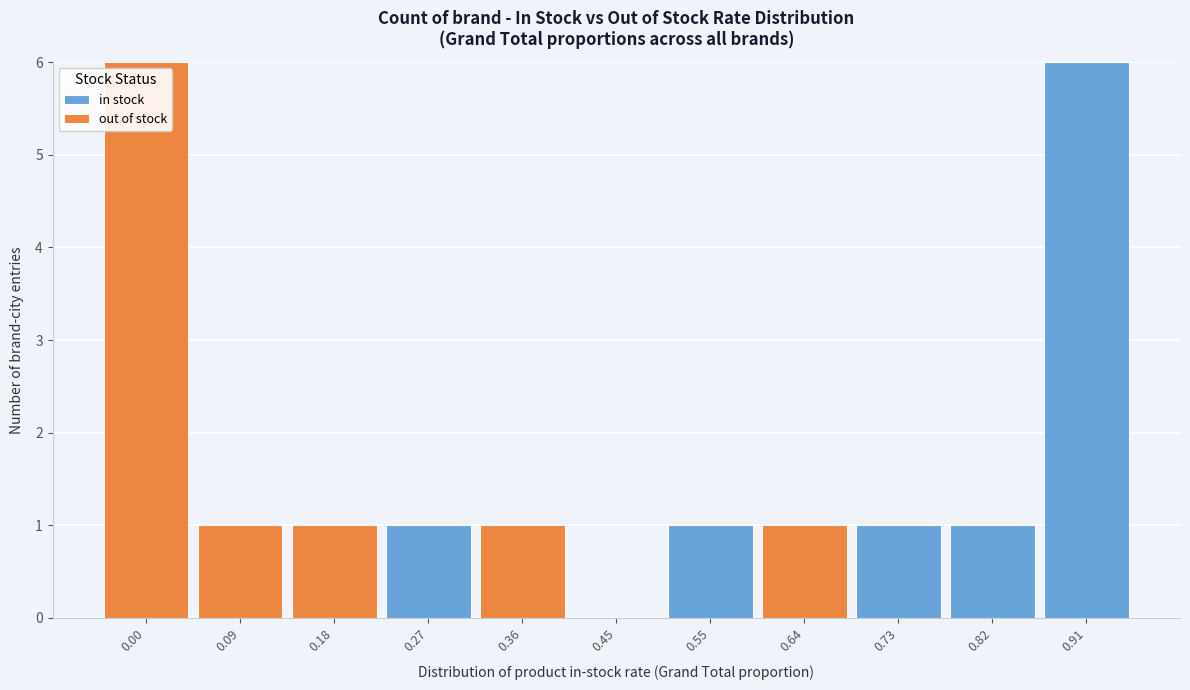

Reading left to right, list the values for the in stock series.

0.00=0	0.09=0	0.18=0	0.27=1	0.36=0	0.45=0	0.55=1	0.64=0	0.73=1	0.82=1	0.91=6